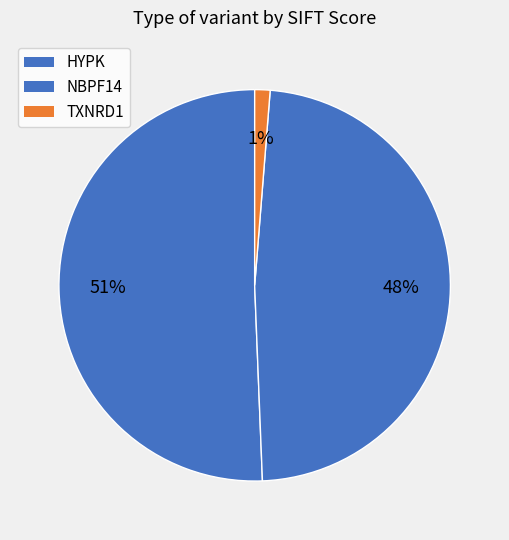

How many slices are in this pie chart?

3